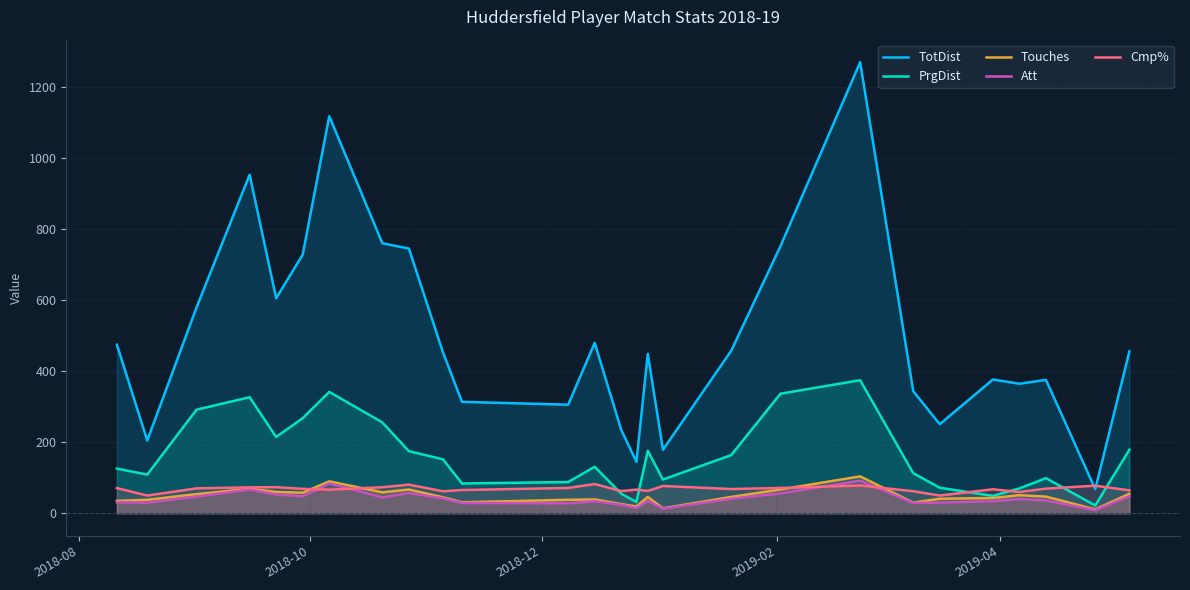

How many distinct data groups are displayed?

5